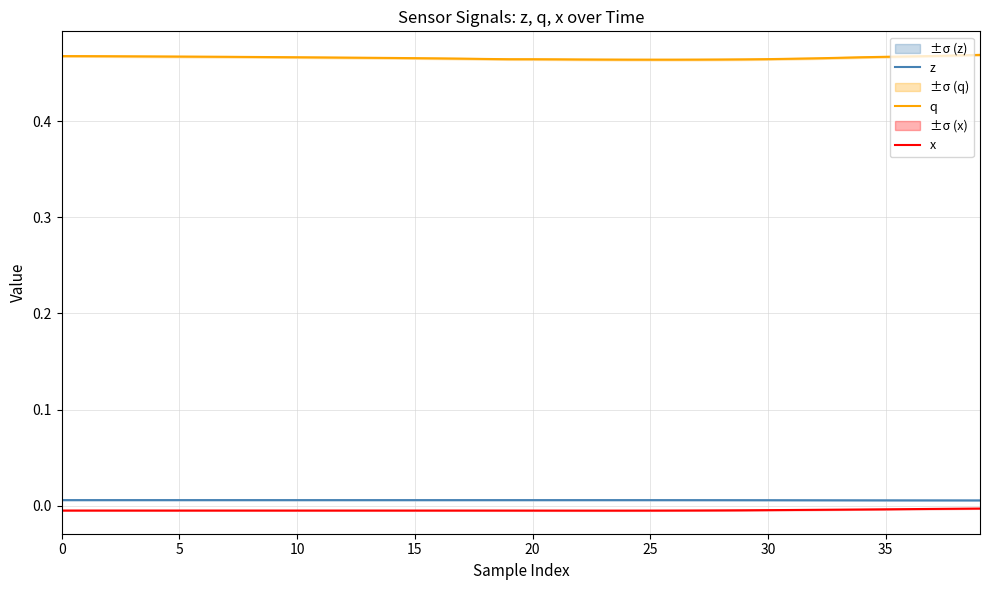

Which category has the lowest value across all series?

23